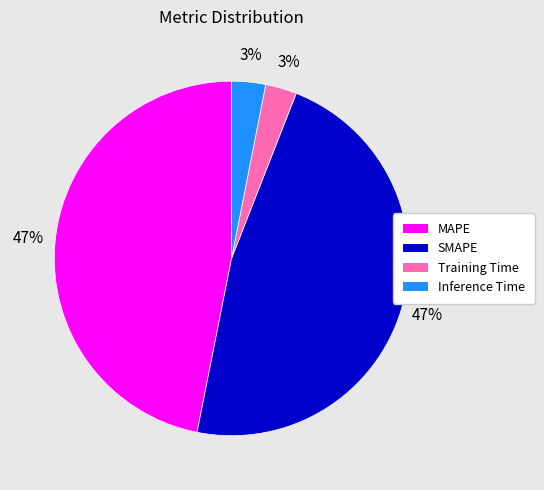

Do MAPE and SMAPE together represent more than half of the pie?

Yes